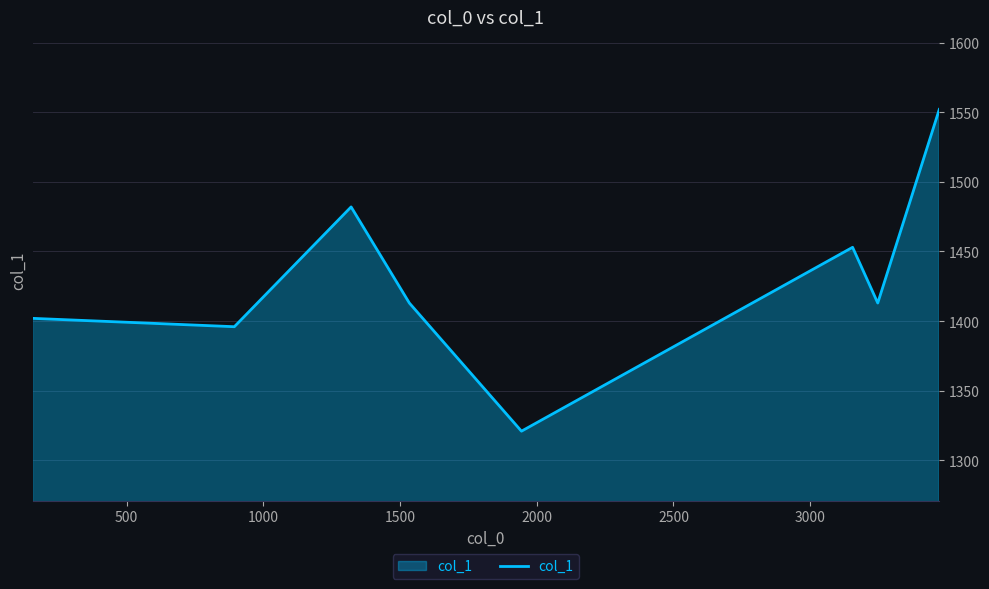

What is the greatest value displayed?

1552